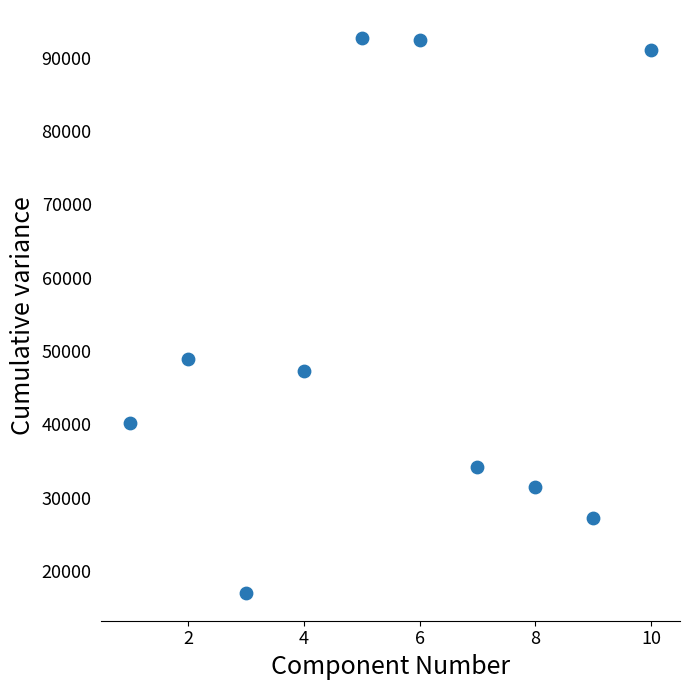

What Y value in the scatter plot is closest to 54872?

48877